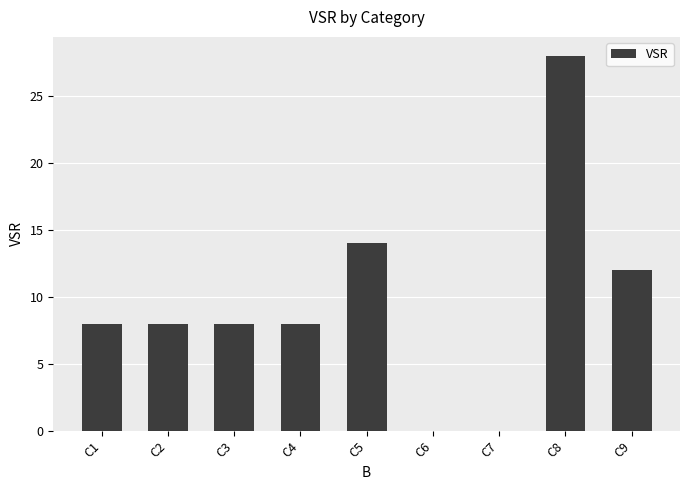

Which label corresponds to the largest value in the chart?

C8